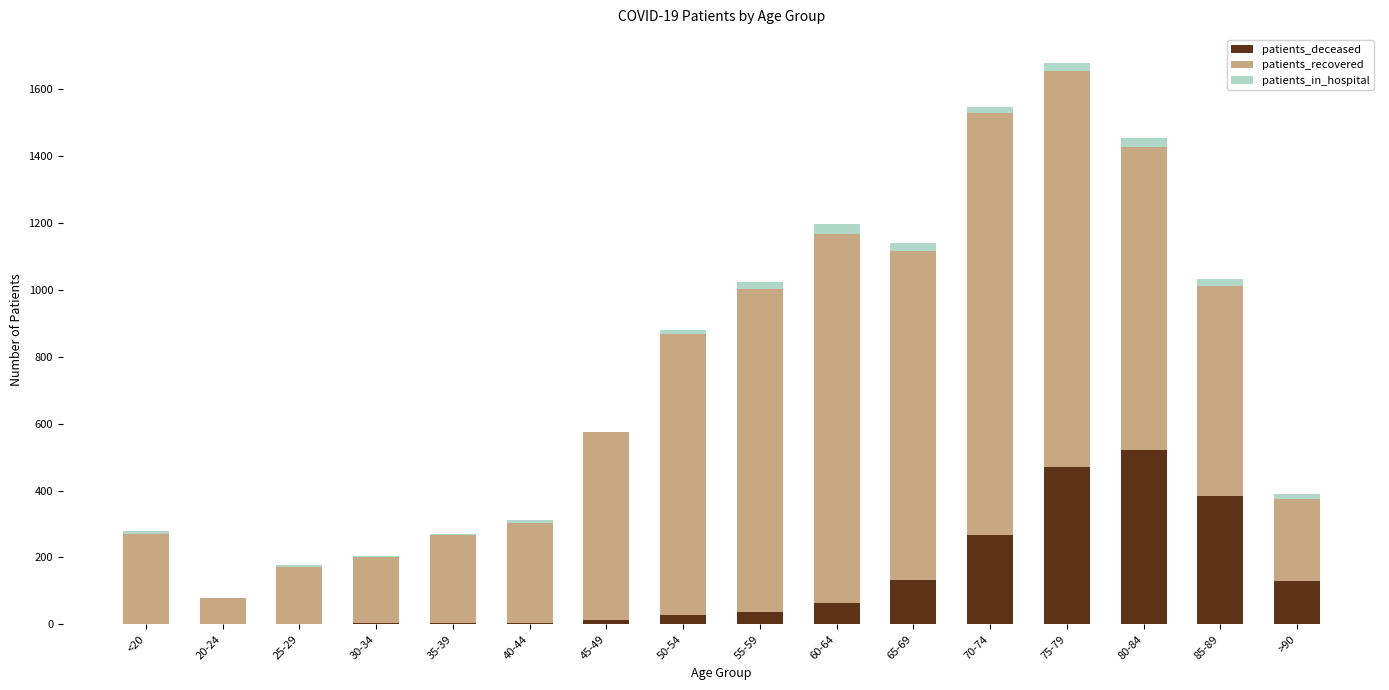

Which category has the highest value in the patients_deceased series?

80-84